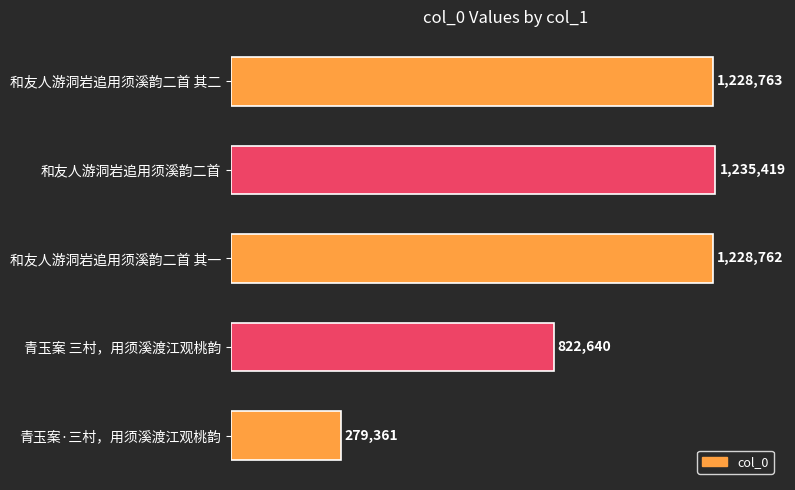

Rank the categories by value from highest to lowest.

和友人游洞岩追用须溪韵二首, 和友人游洞岩追用须溪韵二首 其二, 和友人游洞岩追用须溪韵二首 其一, 青玉案 三村，用须溪渡江观桃韵, 青玉案·三村，用须溪渡江观桃韵